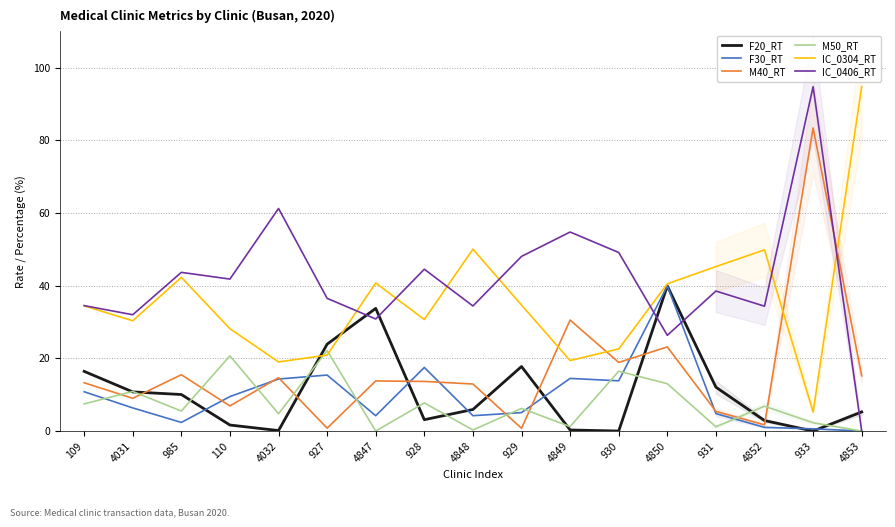

What is the total value across all series at 4847?

123.3